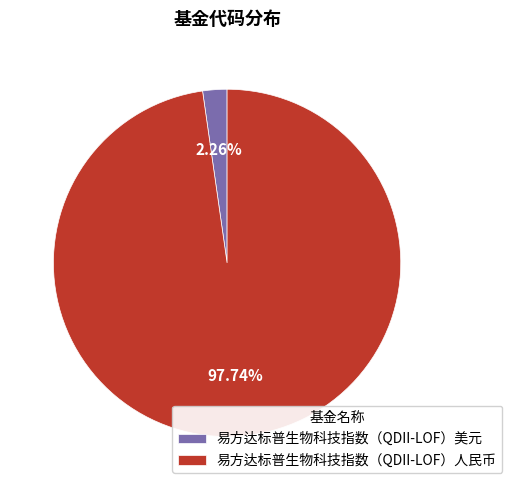

To the nearest percent, what percentage of the pie is 易方达标普生物科技指数（QDII-LOF）美元?

2%